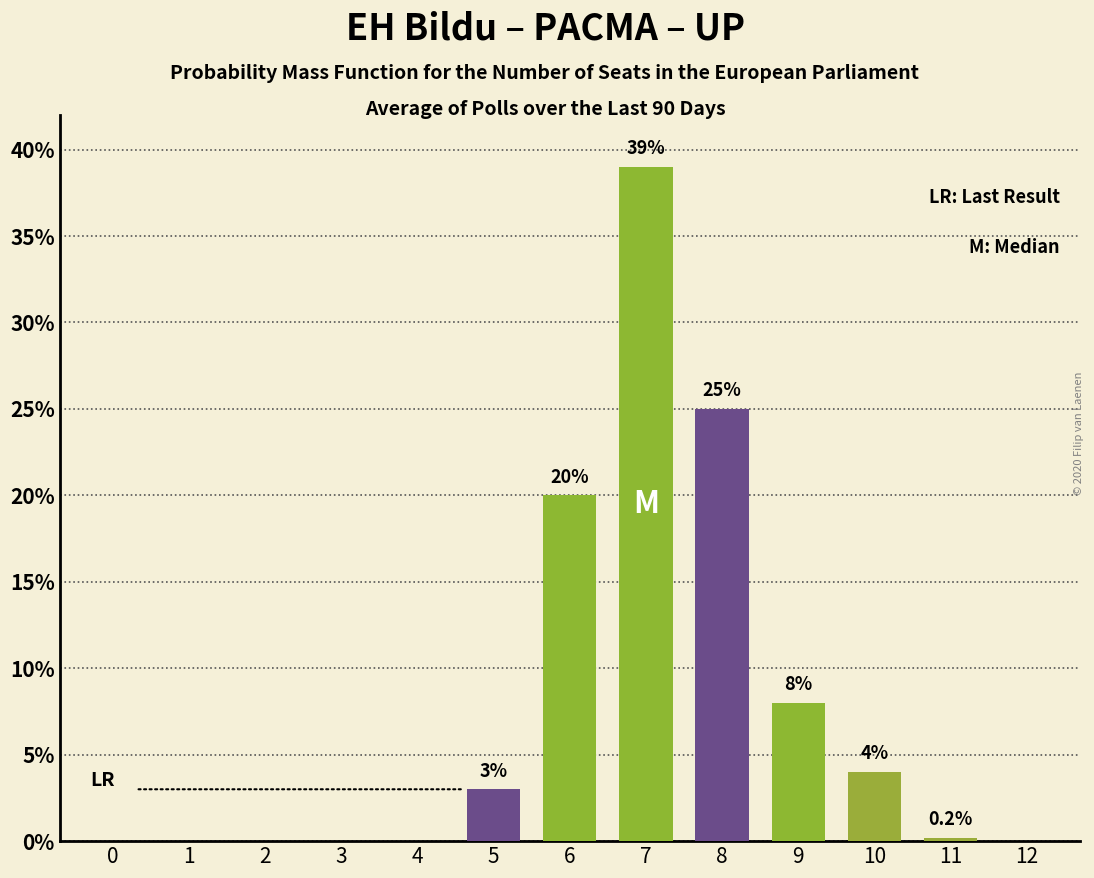

The value at 9 is 8.0. True or false?

True